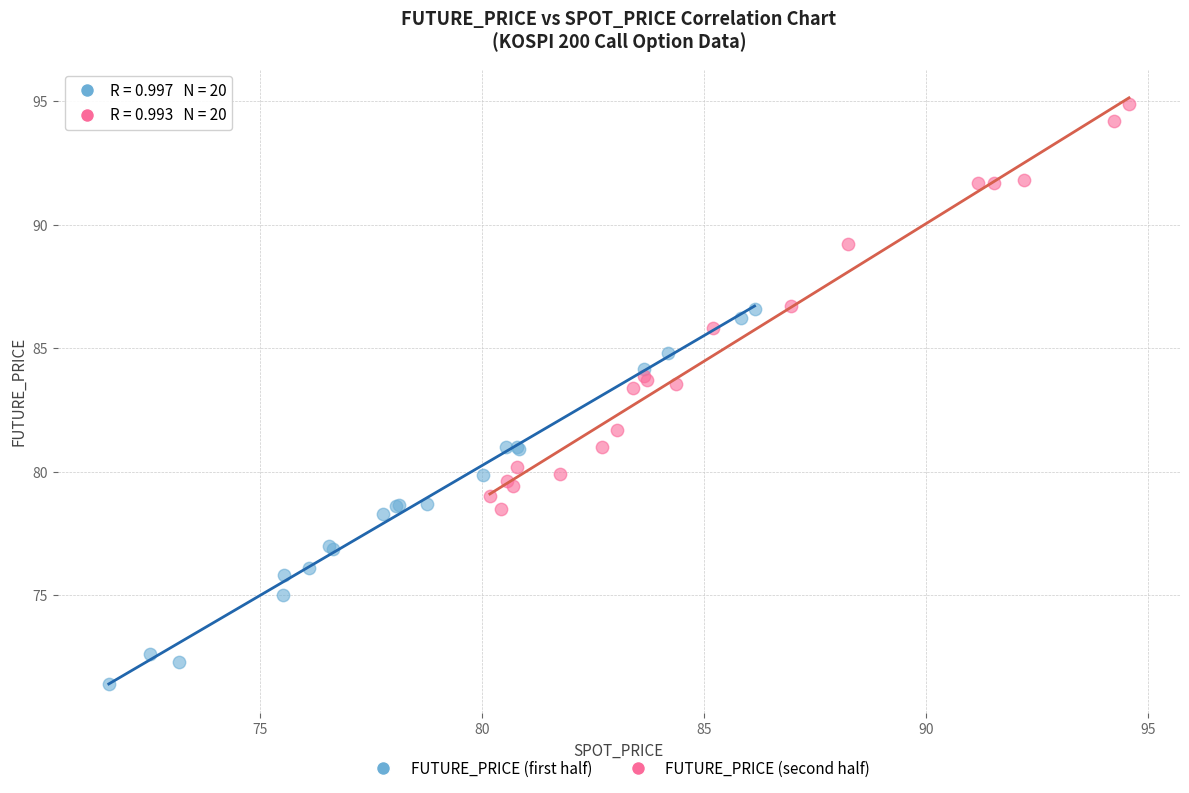

Which series has the largest Y range (max minus min)?

FUTURE_PRICE (second half)